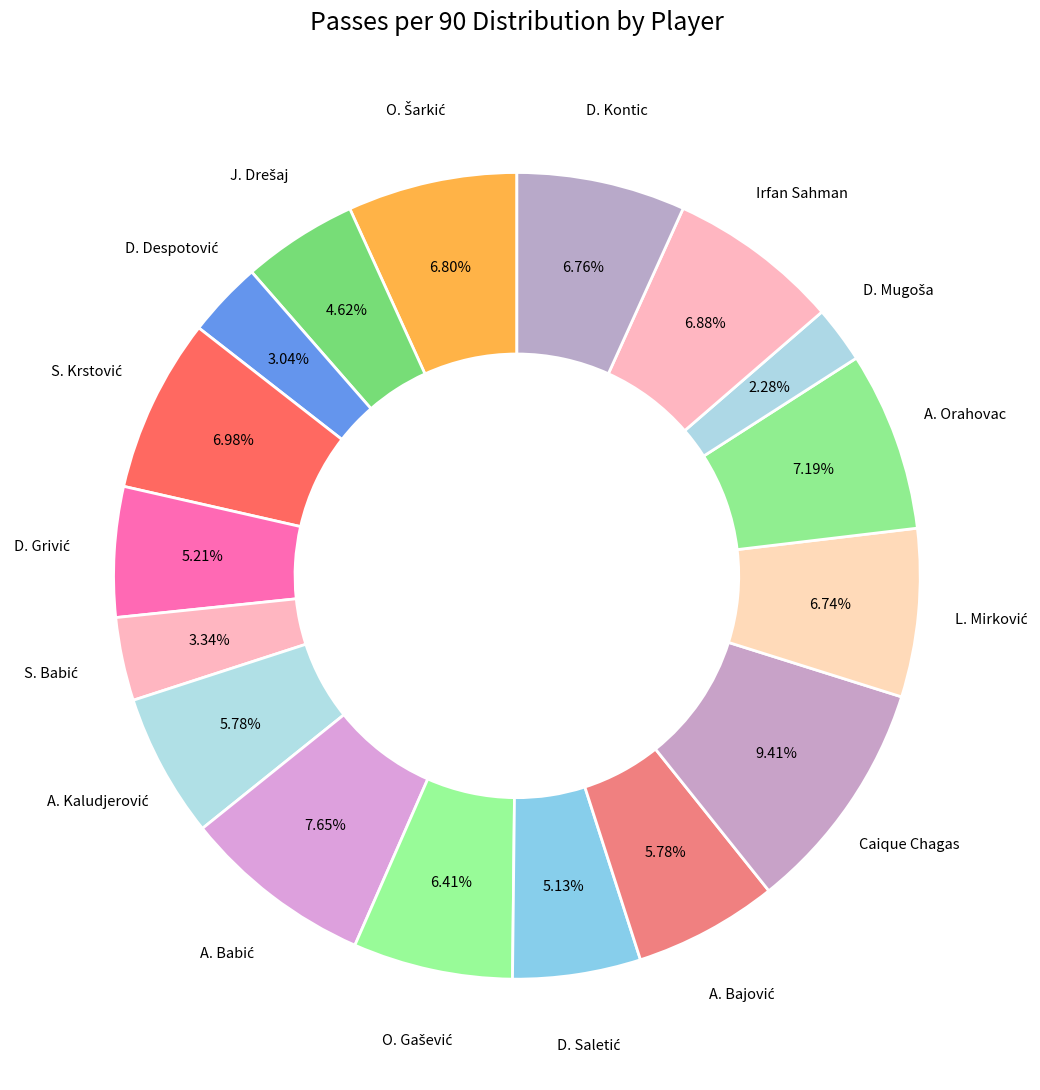

To the nearest percent, what is the average slice percentage?

6%